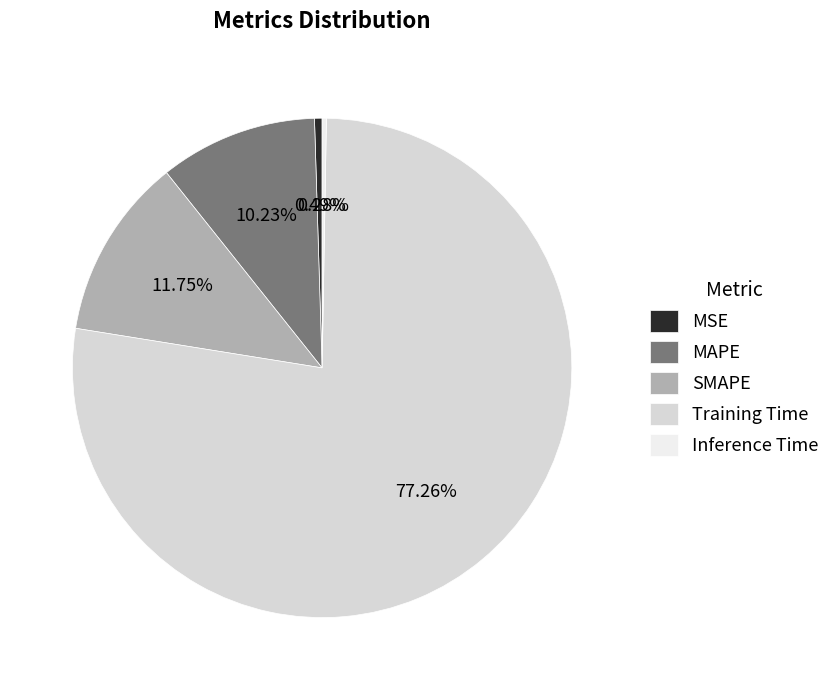

To the nearest percent, what percentage of the pie is MAPE?

10%